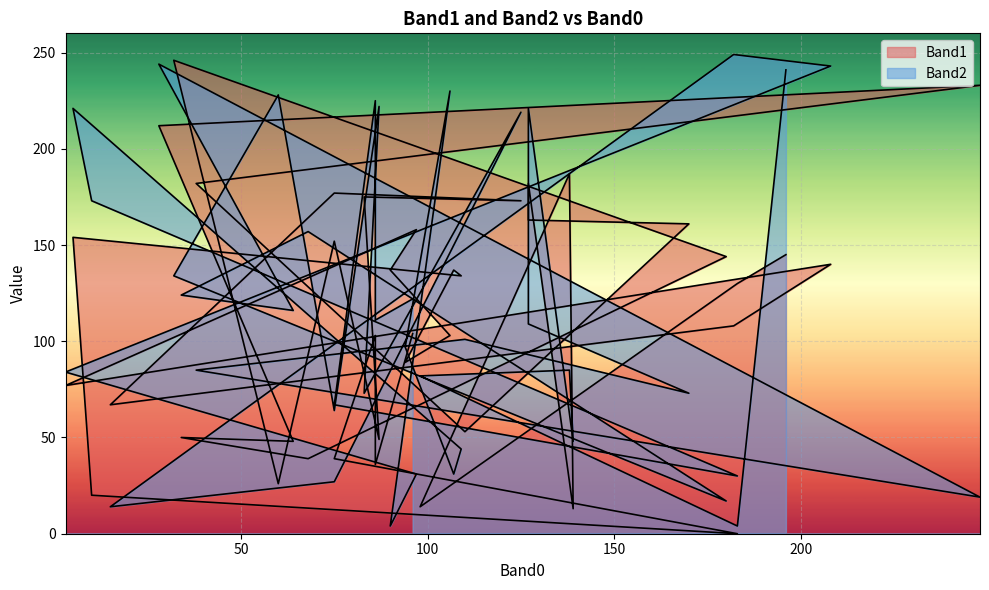

Reading left to right, what are all the values shown in this chart?

Band1: 145	130	14	187	13	182	163	161	53	182	233	212	48	50	39	144	246	26	152	49	175	173	177	67	108	140	77	158	137	103	89	137	134	154	20	0	39	103	36	104
Band2: 241	4	82	85	48	221	109	73	101	85	19	244	116	124	157	17	134	228	64	222	73	219	27	14	249	243	84	31	4	230	97	31	44	221	173	30	67	225	111	122